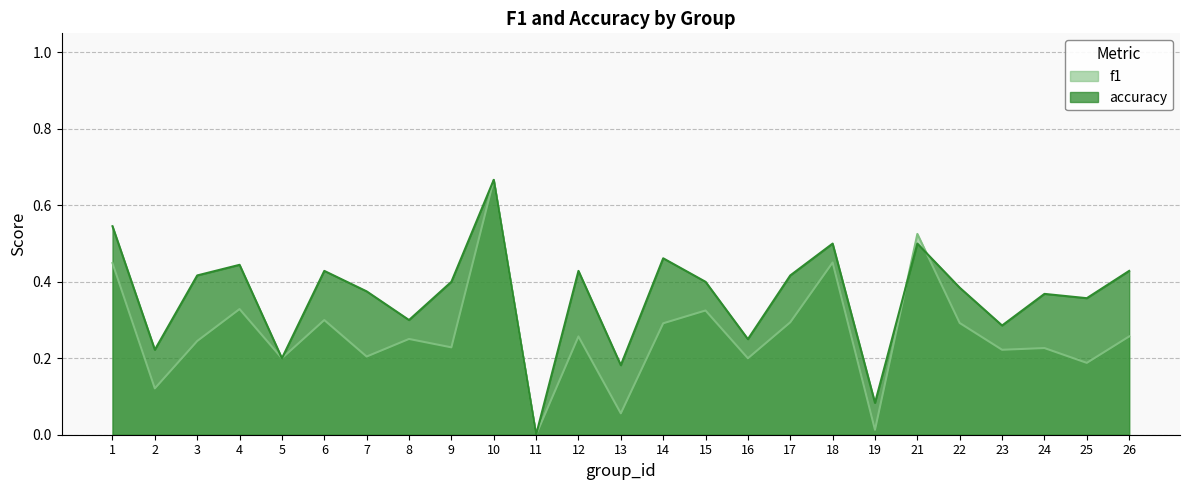

Does the chart have visible grid lines?

Yes